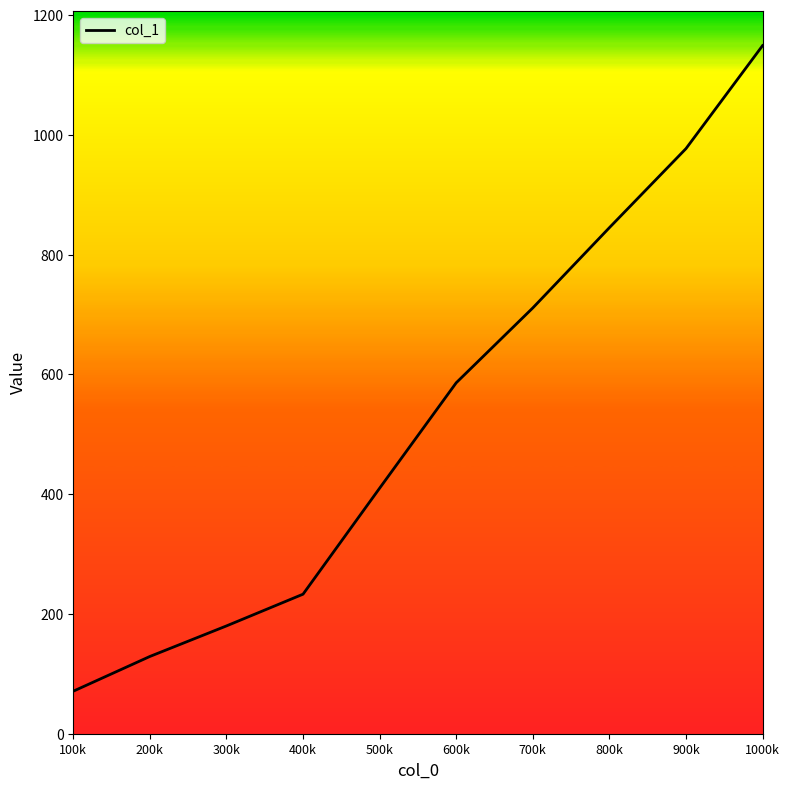

True or false: the data has more than 1 interior local peaks.

False